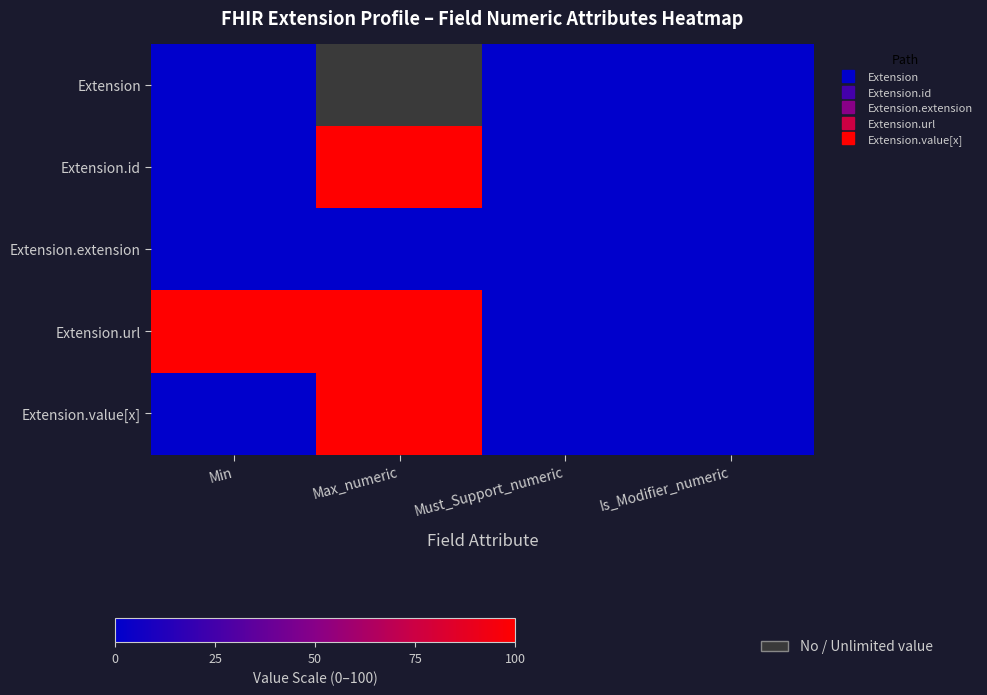

What is the average value of the Extension.value[x] series?

25.0